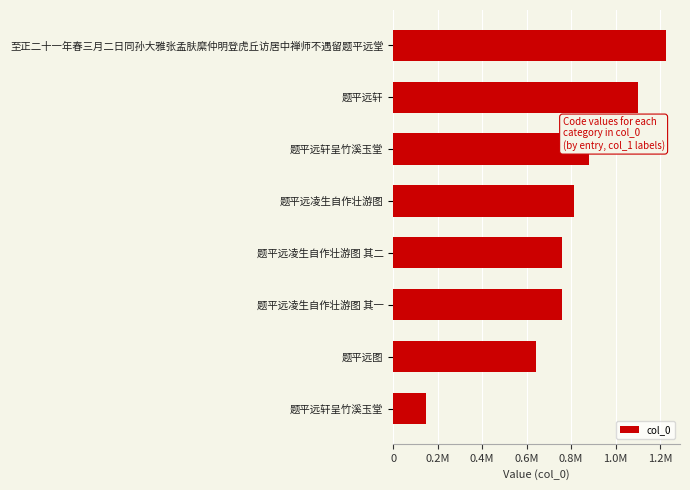

Are the bars horizontal?

Yes